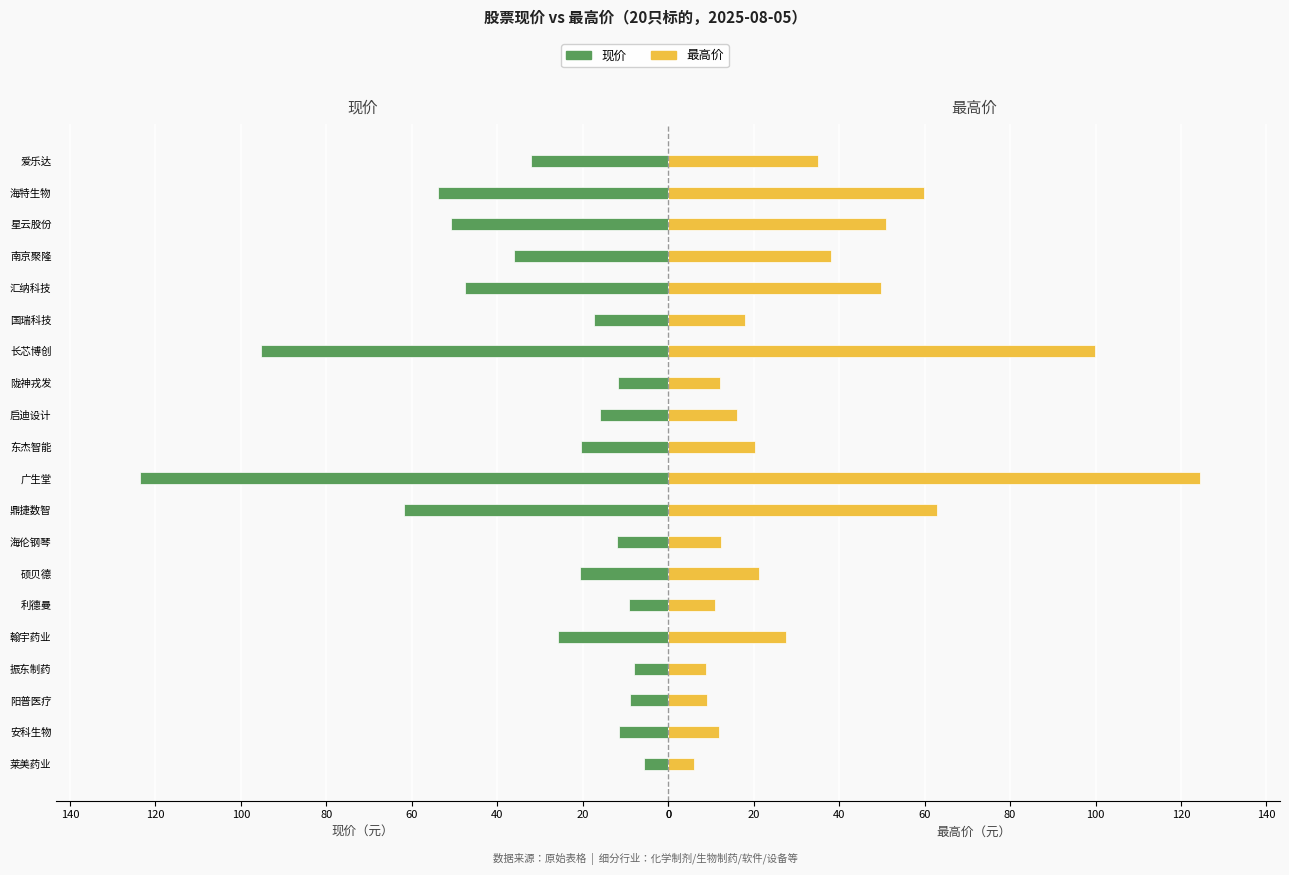

Reading left to right, extract all data points from this chart.

现价: 5.6	11.5	8.9	8.1	25.7	9.2	20.6	12.1	61.9	123.5	20.4	16.0	11.7	95.4	17.2	47.5	36.1	50.9	53.8	32.2
最高价: 6.1	12.0	9.0	8.9	27.7	10.9	21.2	12.4	63.0	124.5	20.4	16.2	12.2	100.0	18.0	49.8	38.1	51.0	59.9	35.0